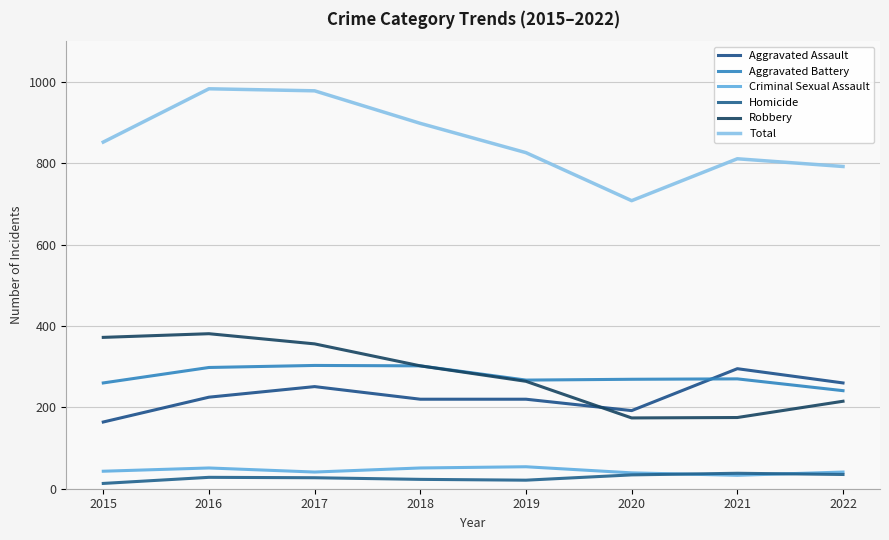

Is this an area chart (filled region under the line)?

No